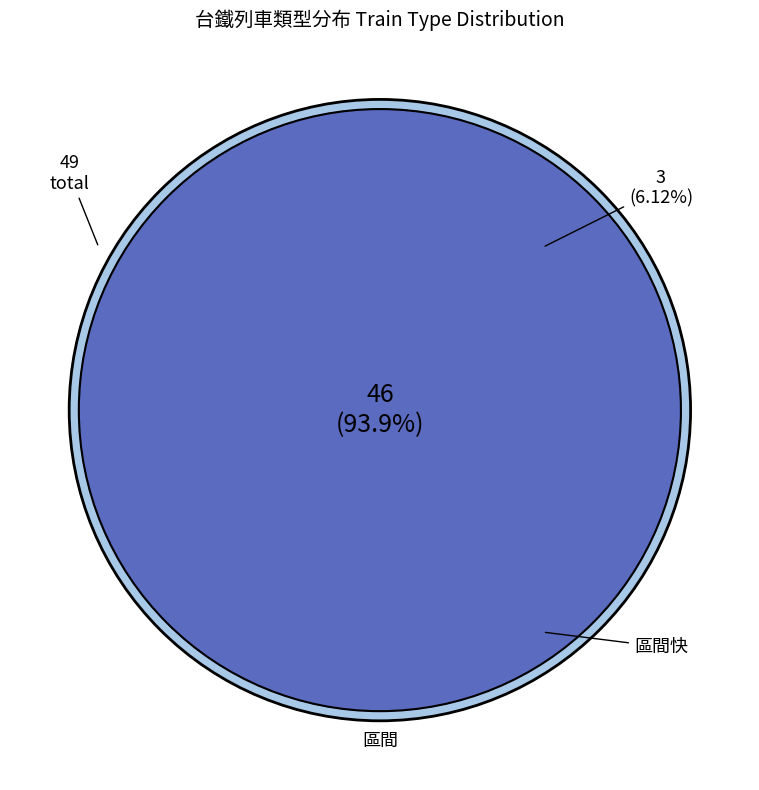

The 基隆/后里/通霄/瑞芳/豐原/大甲/七堵 slice represents 77% of the pie. True or false?

False